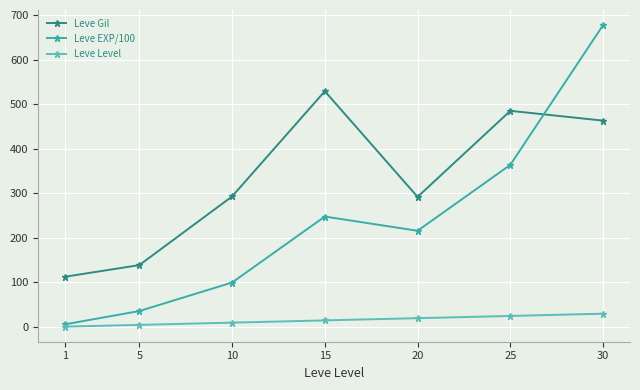

Where do Leve EXP/100 and Leve Gil first cross each other?

25 and 30